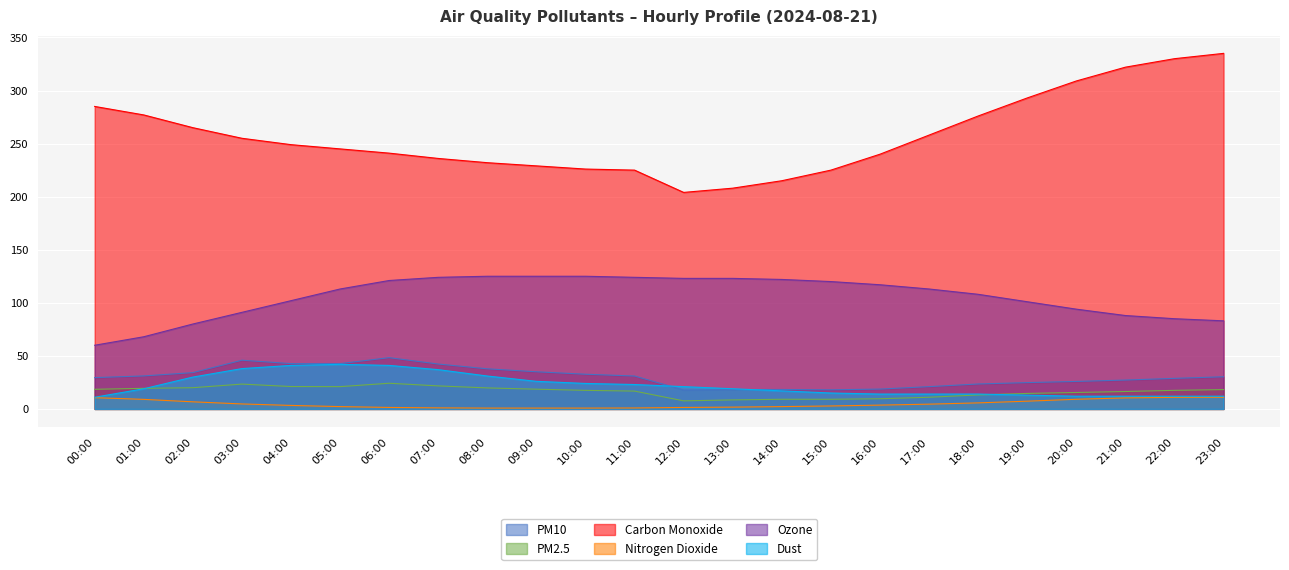

What is the smallest value displayed?

0.8